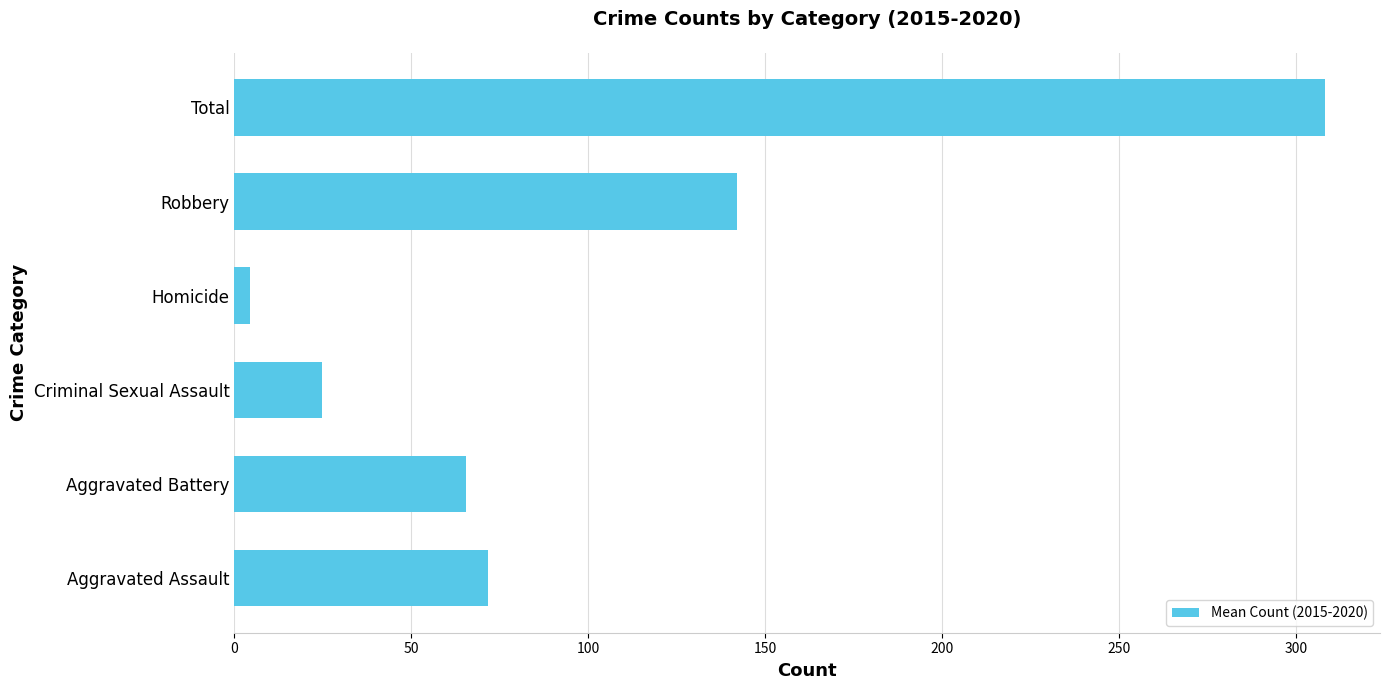

What is the difference between the second highest and second lowest values?

117.5